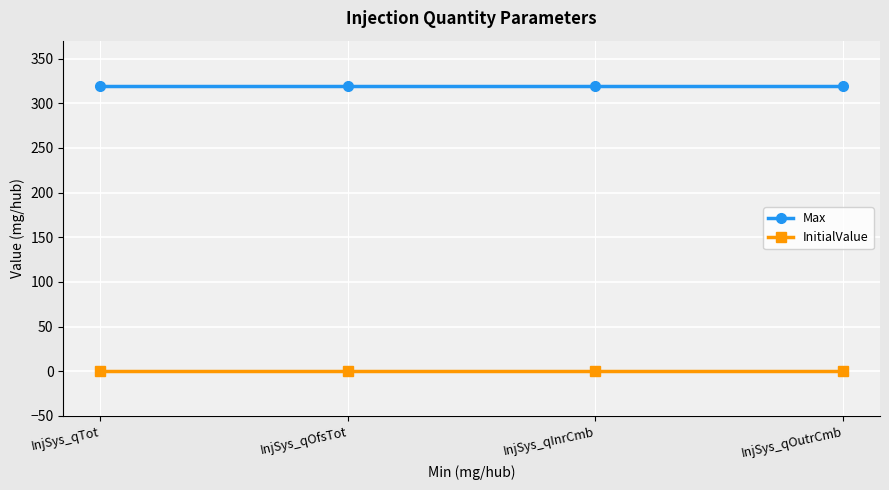

True or false: InitialValue has a value of 0 at InjSys_qOutrCmb.

True